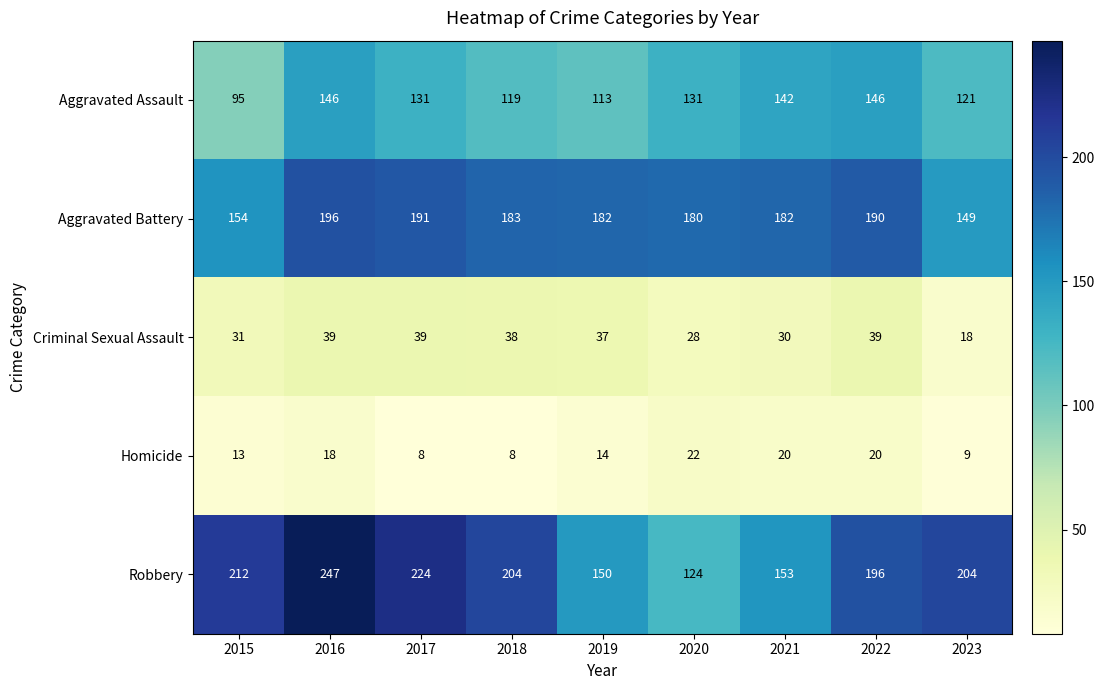

Rank the series at 2020 from lowest to highest value.

Homicide, Criminal Sexual Assault, Robbery, Aggravated Assault, Aggravated Battery